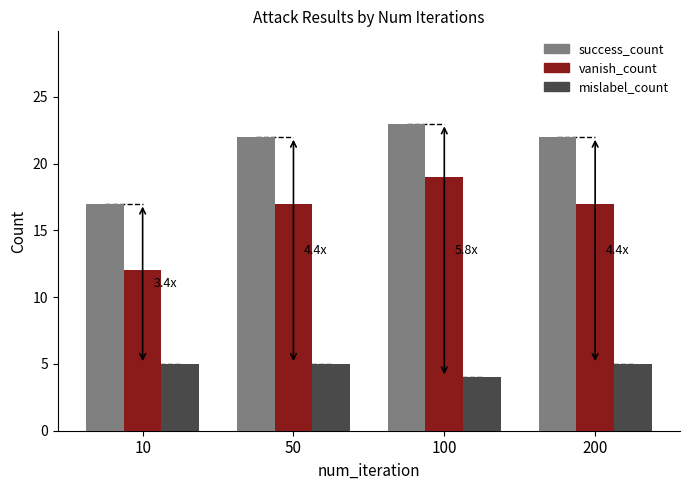

What is the smallest value displayed?

4